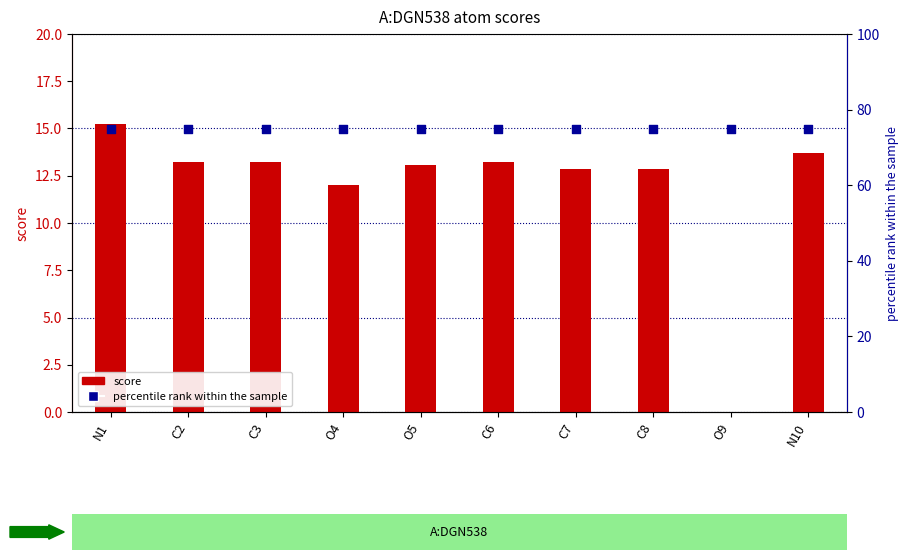

At how many categories does at least one series exceed 47?

10